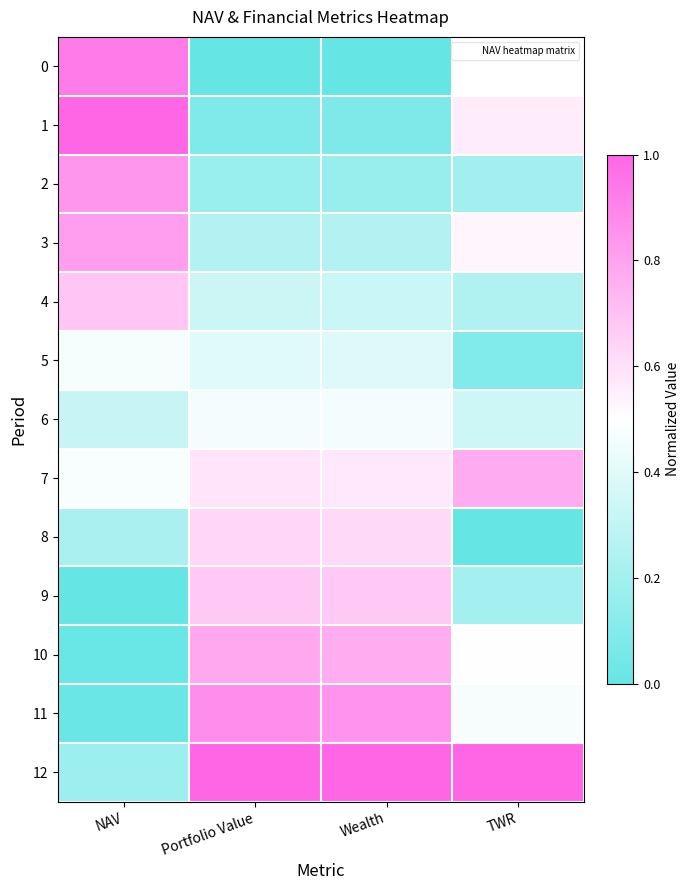

At which label is 1 closest to 0?

Wealth